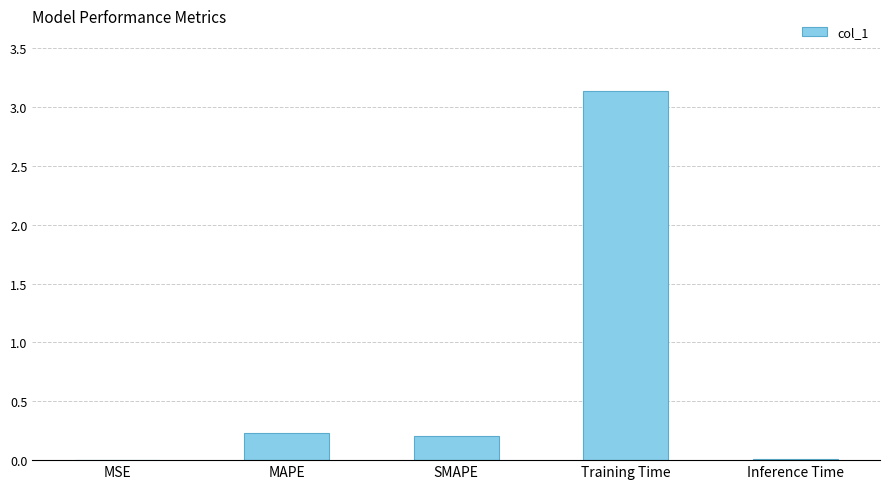

The chart shows a value of 1.3 at Training Time. True or false?

False